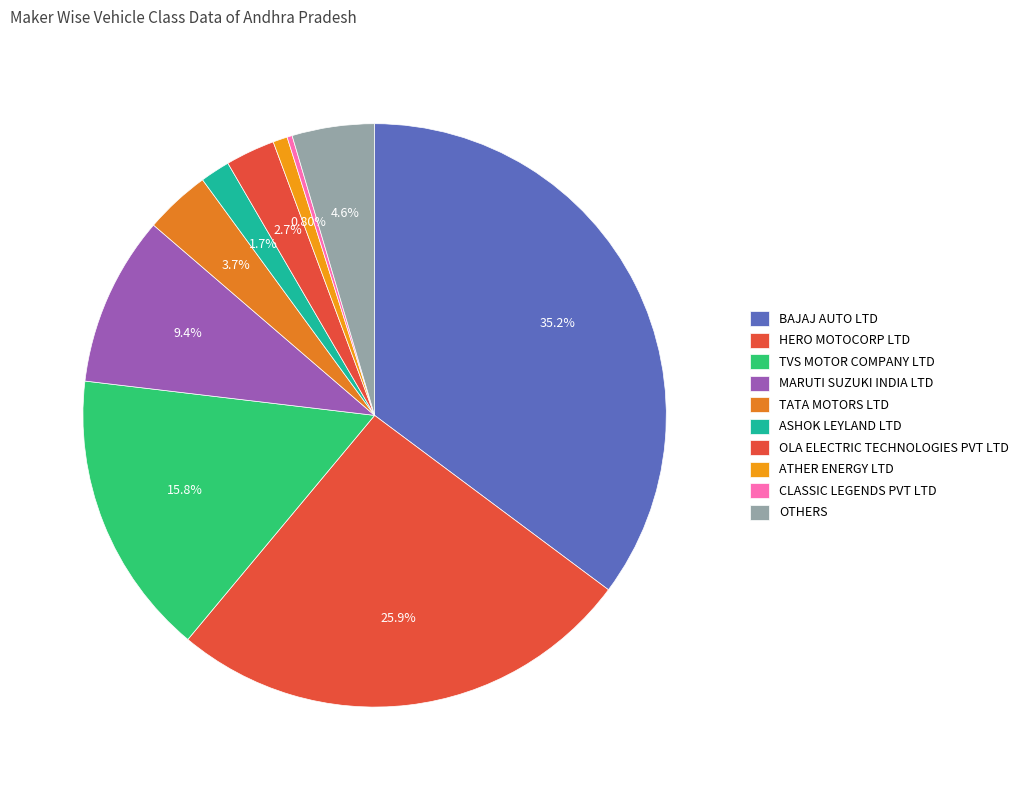

Is TATA MOTORS LTD the majority of the pie?

No